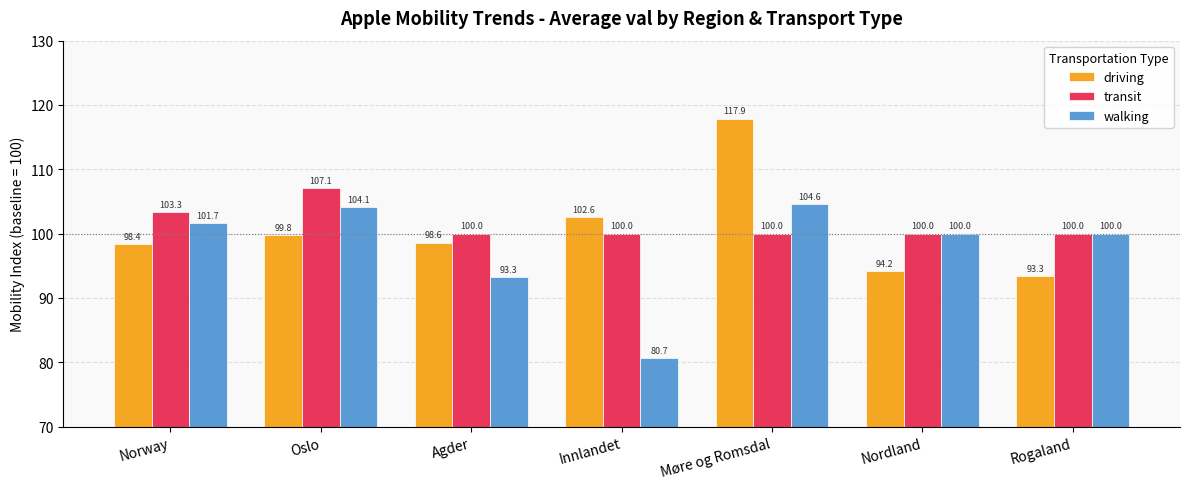

What is the sum of the driving values at Innlandet and Norway?

201.0